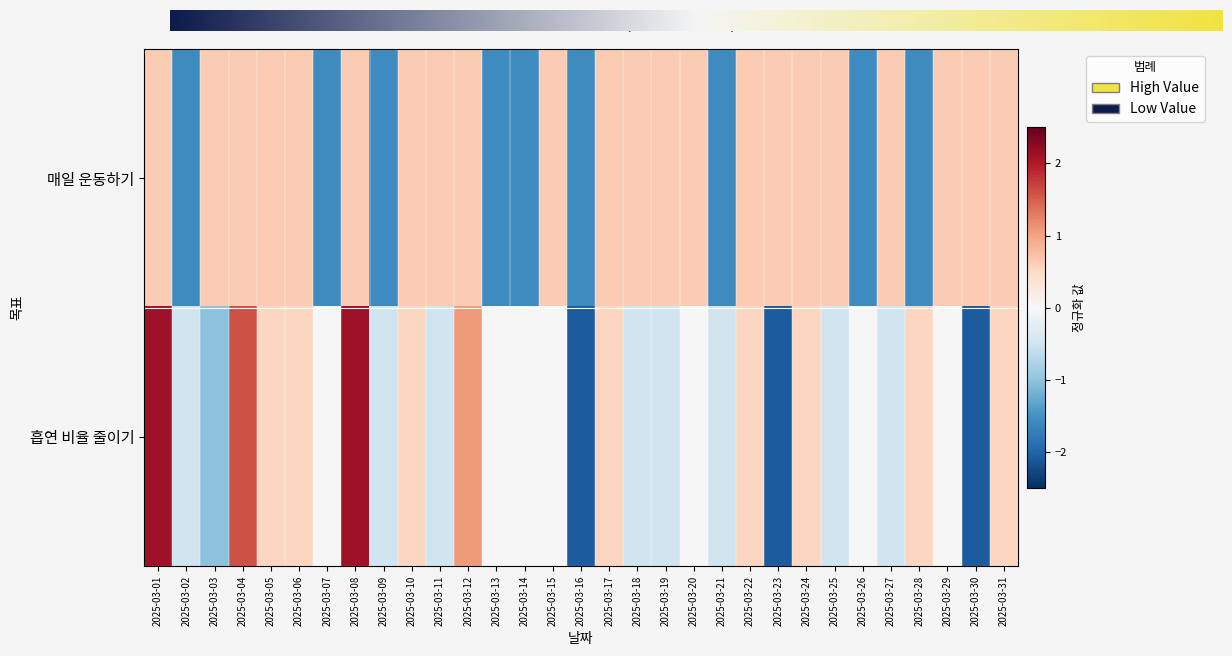

How many values in 매일 운동하기 are above zero?

22